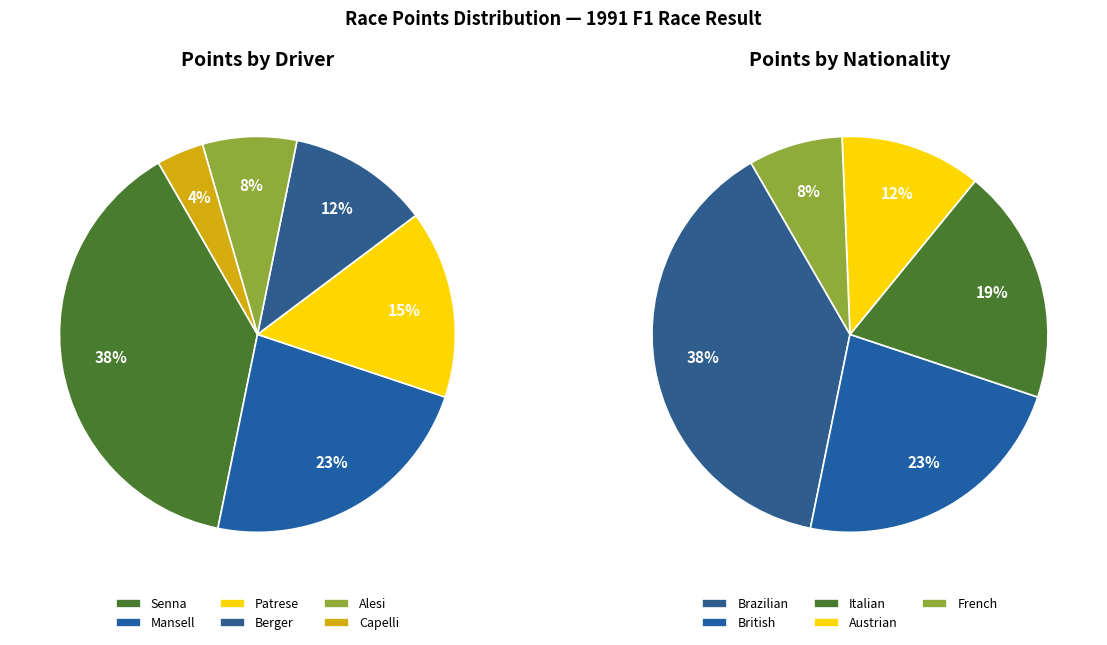

Which category has the biggest portion of the pie?

Senna